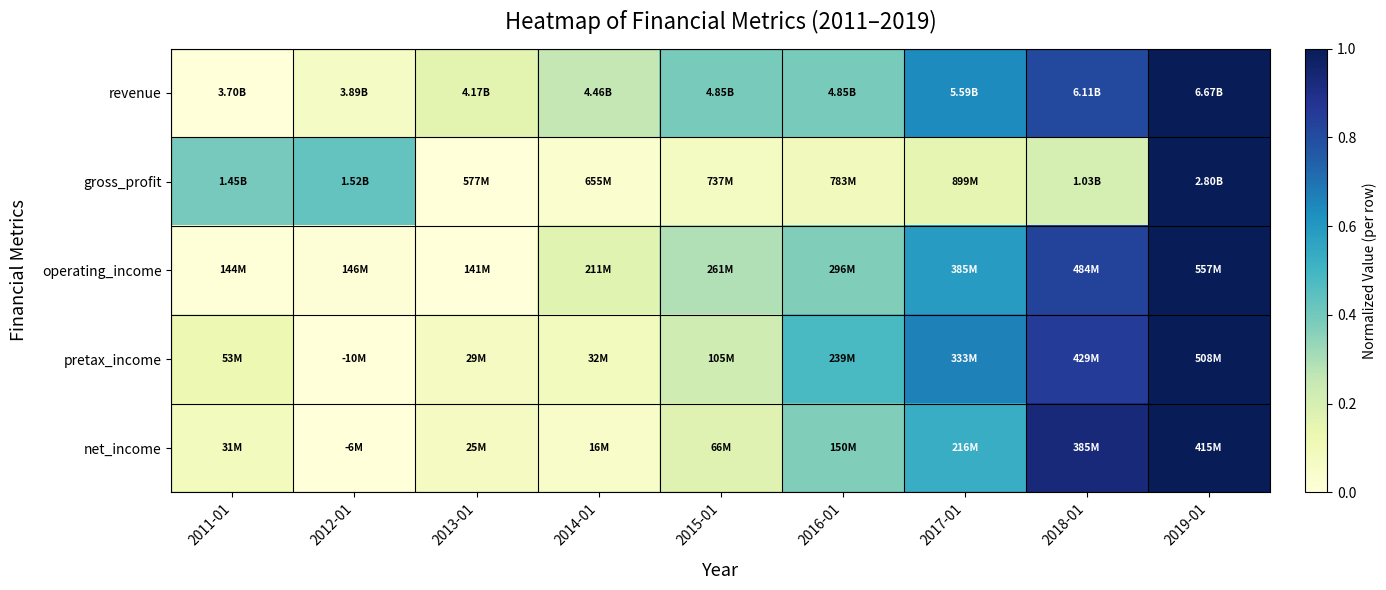

Which series has the largest total across all categories?

revenue